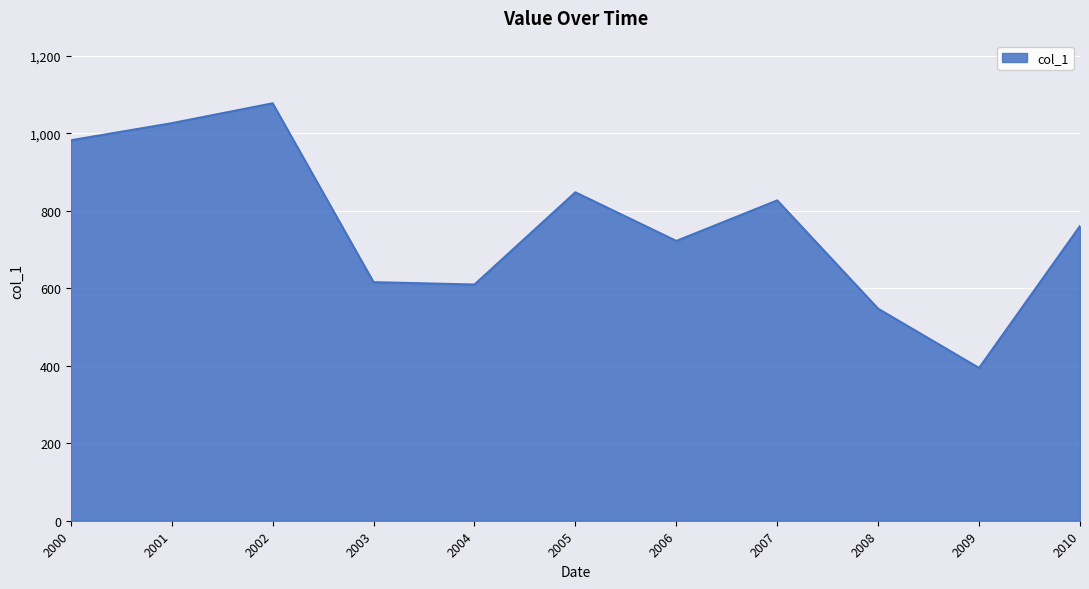

At which category does the data reach its first local peak?

2002